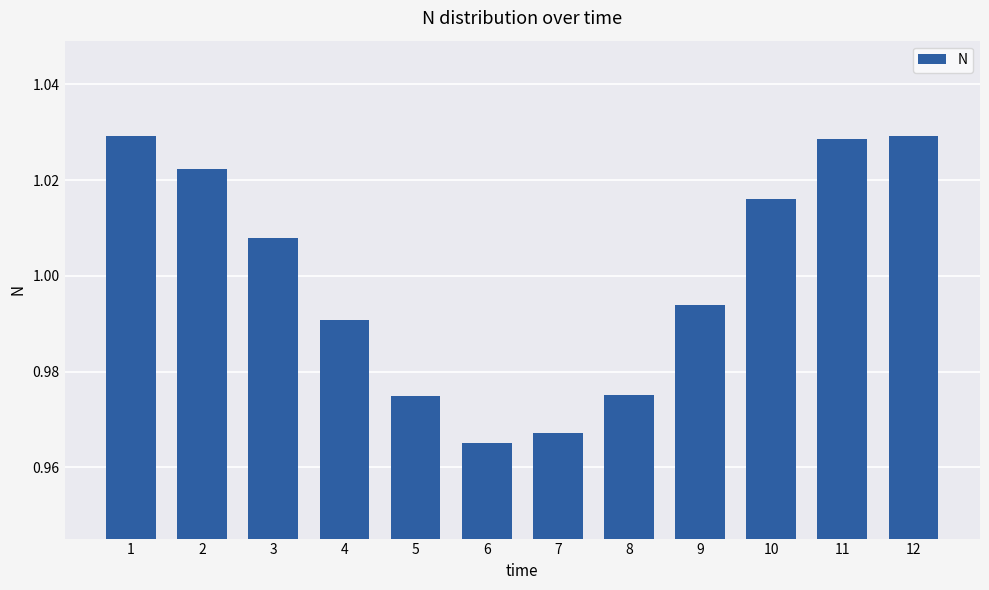

What is the sum of all values?

12.0